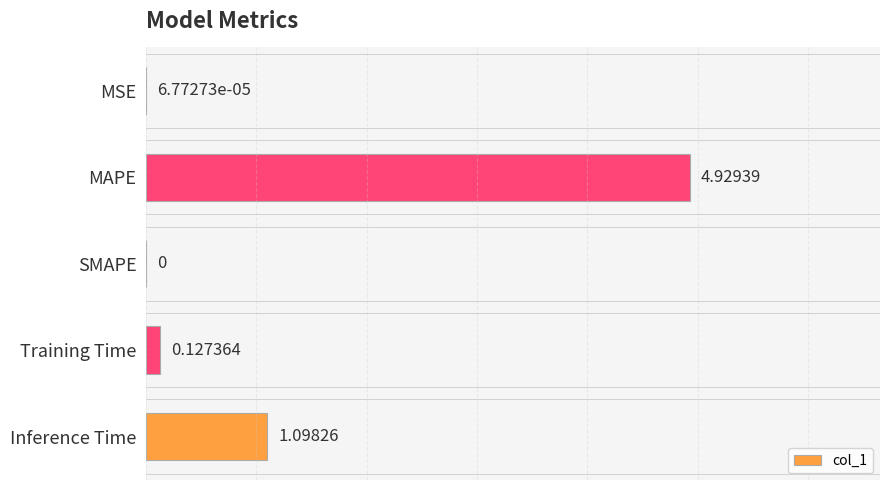

What is the sum of all values?

6.2